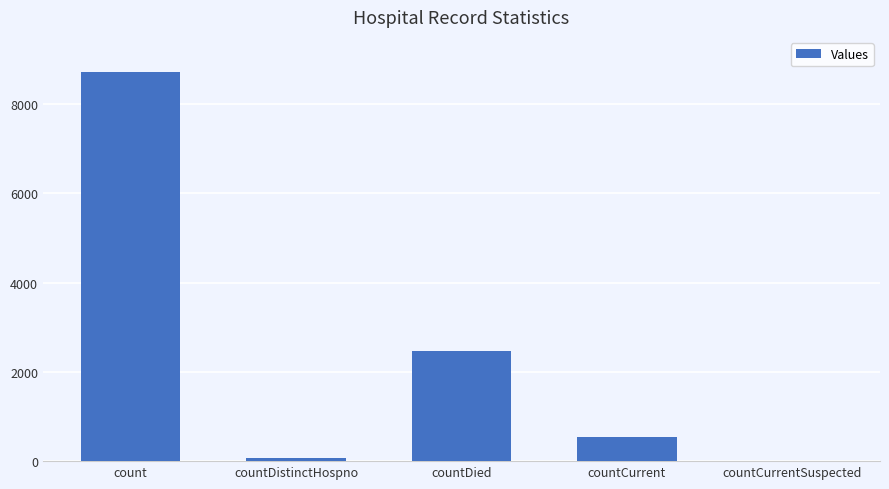

How many distinct data groups are displayed?

1